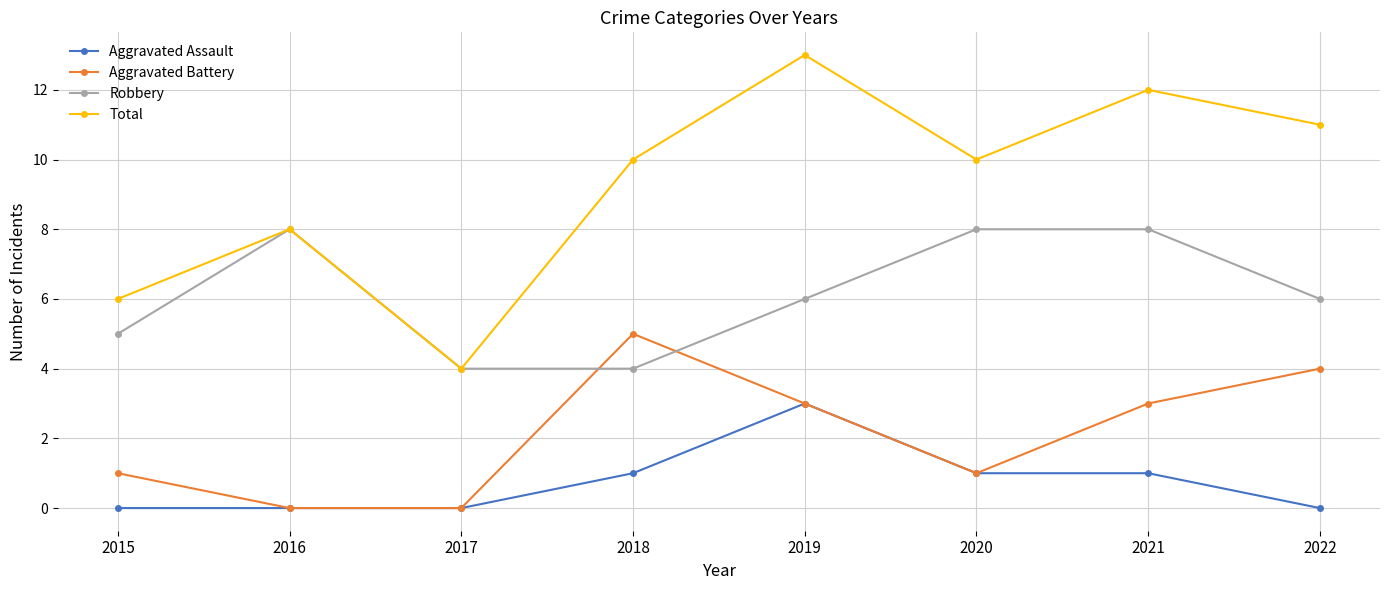

In Total, how many points are higher than both neighbors (excluding endpoints)?

3